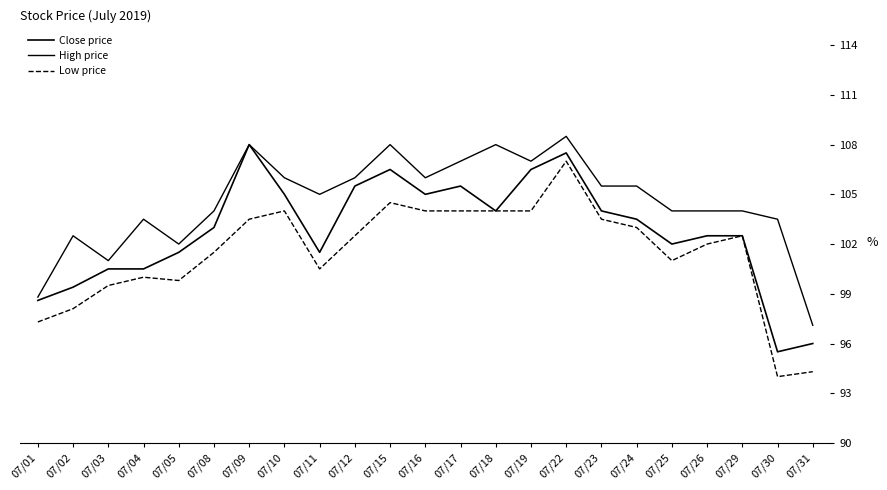

True or false: Low price has more than 2 points higher than both neighbors.

True